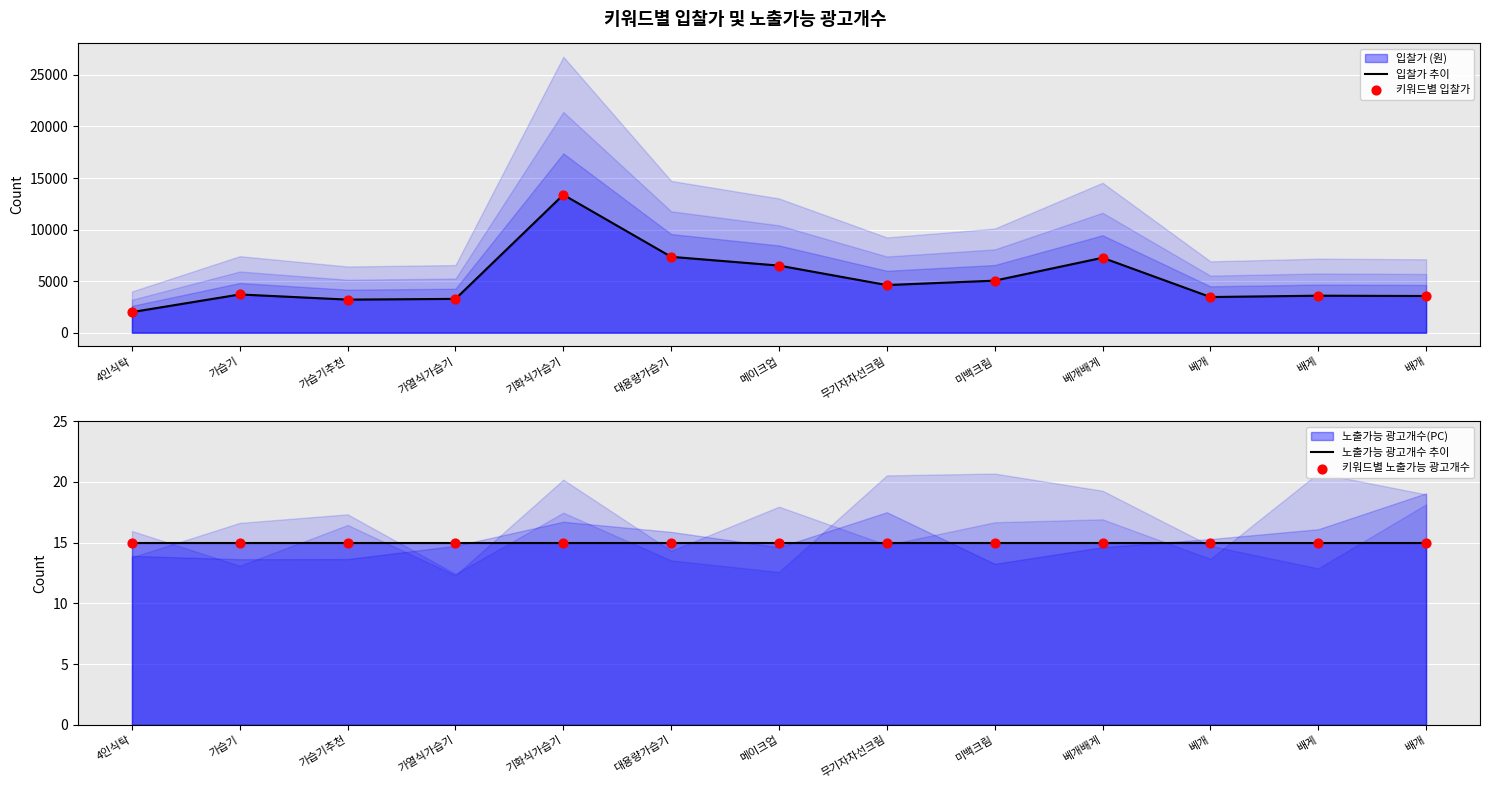

At which category is the sum across all series the highest?

기화식가습기